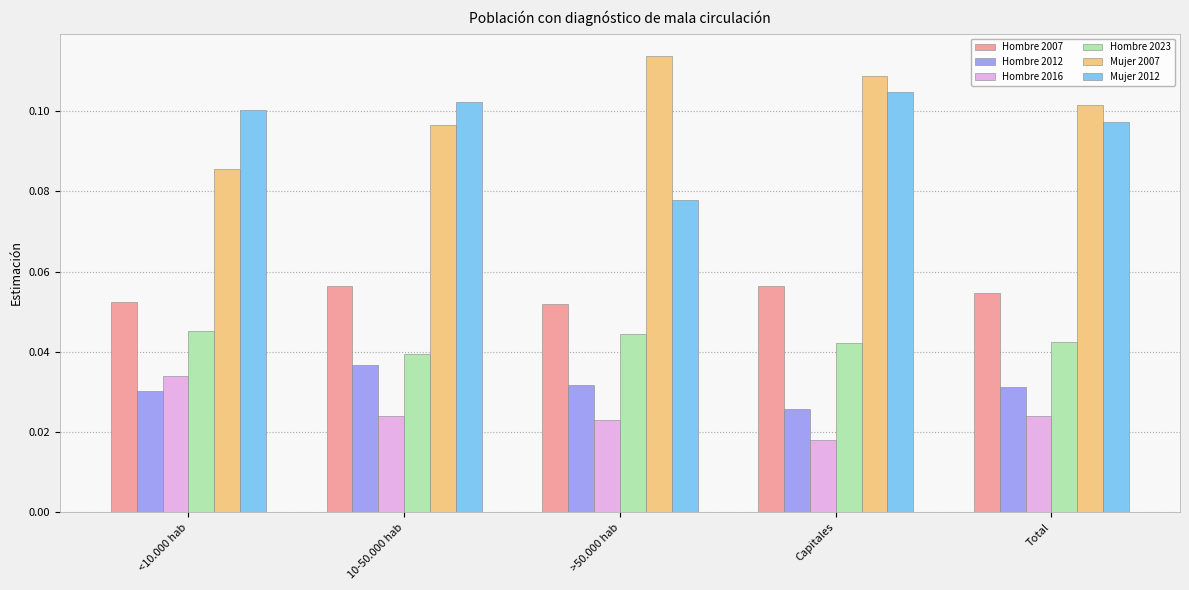

How many groups of bars are there?

5